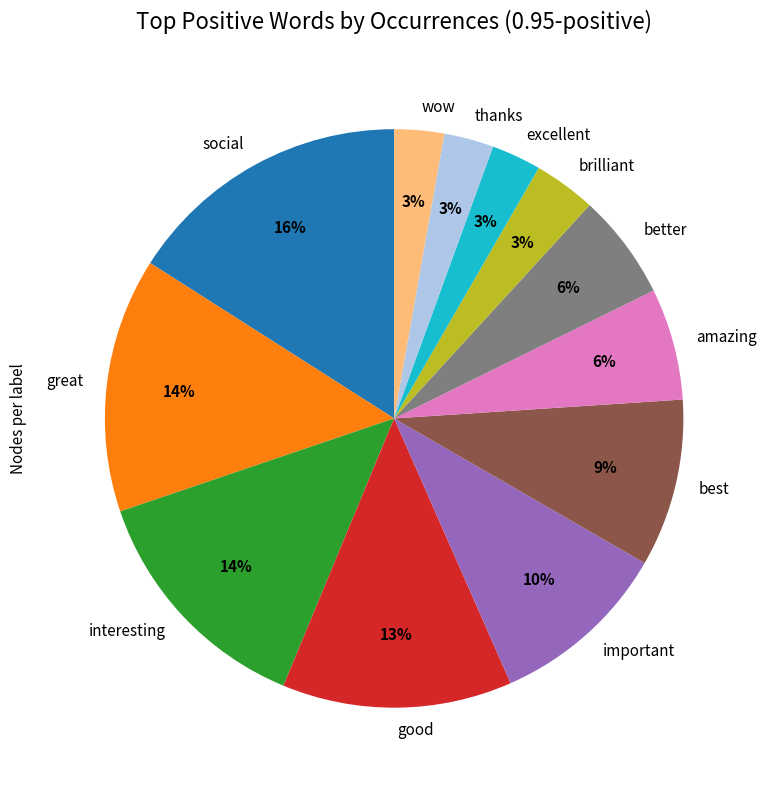

To the nearest percent, what is the average slice percentage?

8%